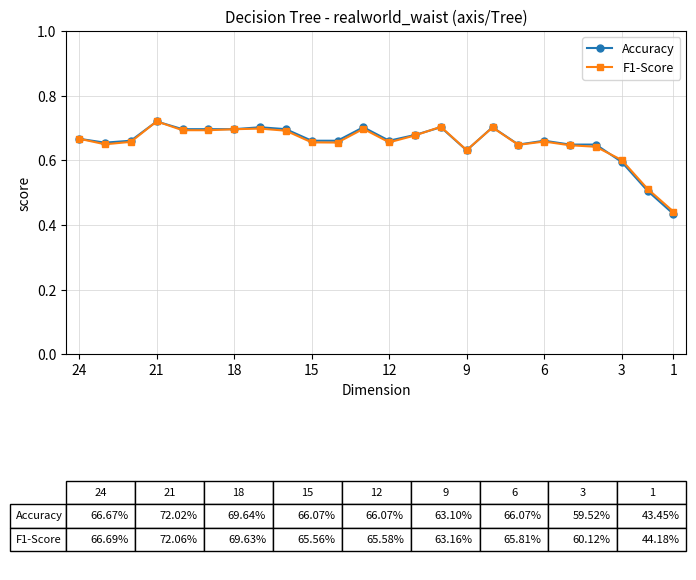

Which series has the widest spread of values?

Accuracy